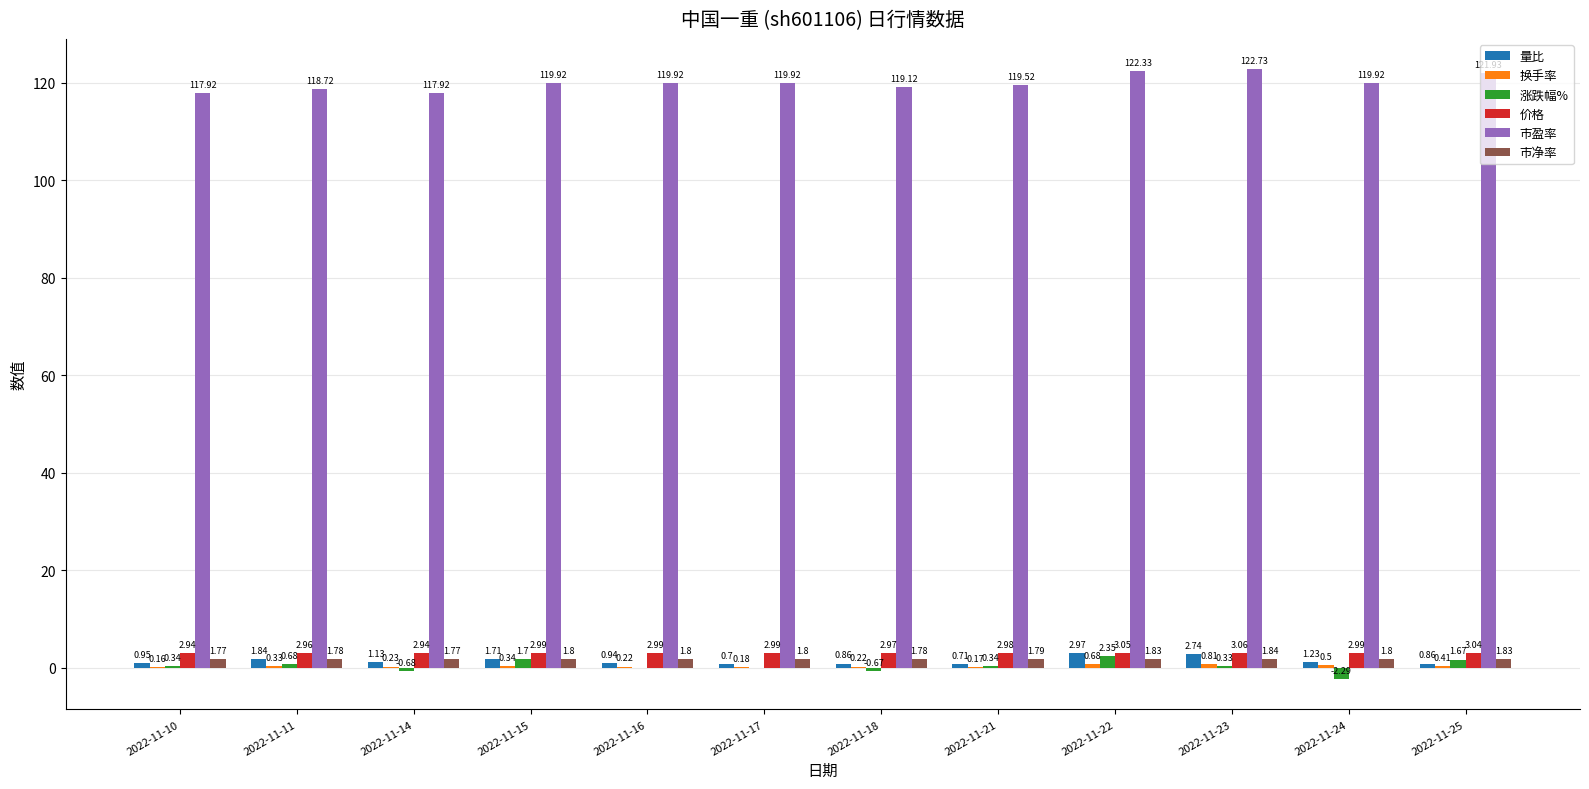

How many groups of bars are there?

12